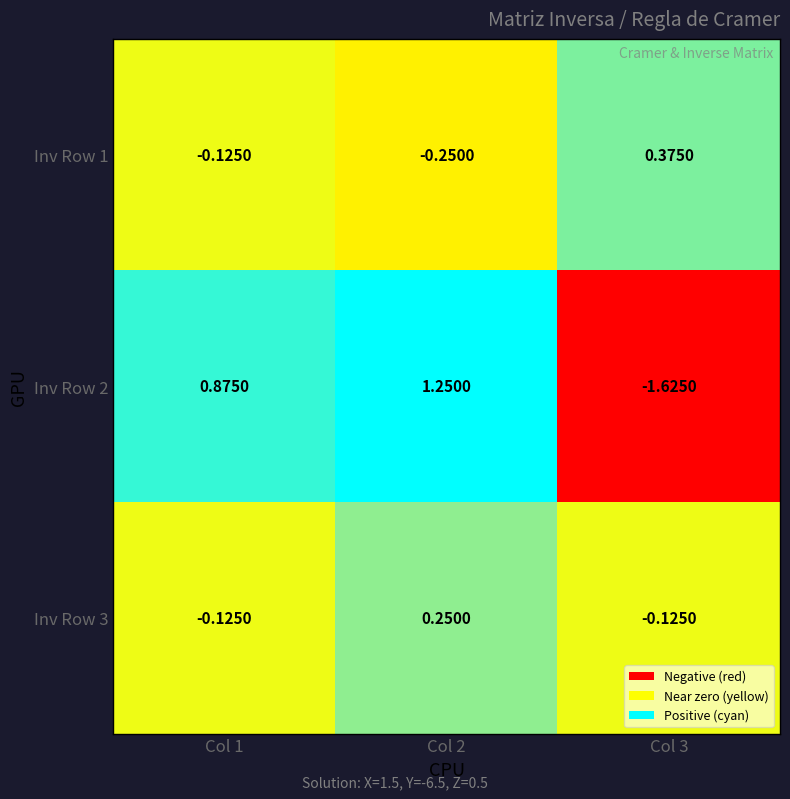

Is the value of Inv Row 2 at Col 2 greater than the value of Inv Row 1 at Col 1?

Yes